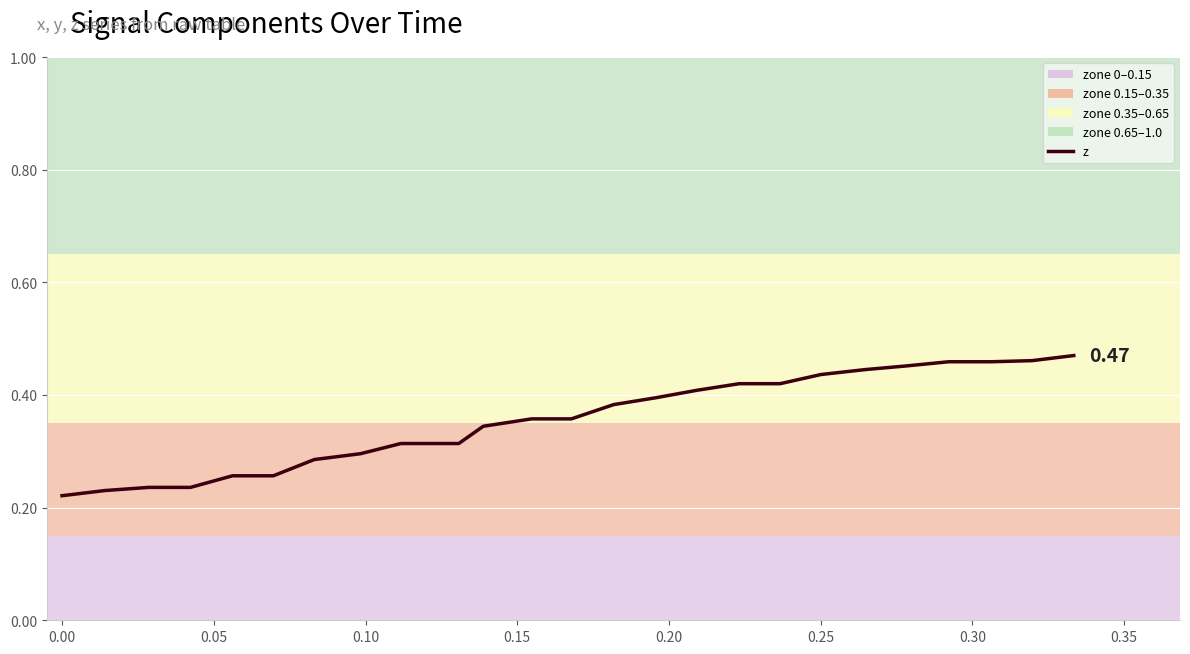

What is the value of the 21st point from the left?

0.5